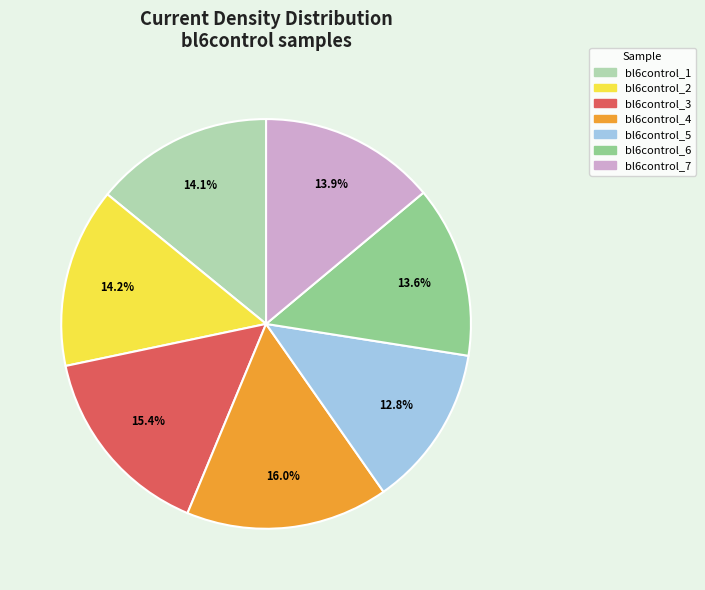

Which category has the smallest portion of the pie?

bl6control_5